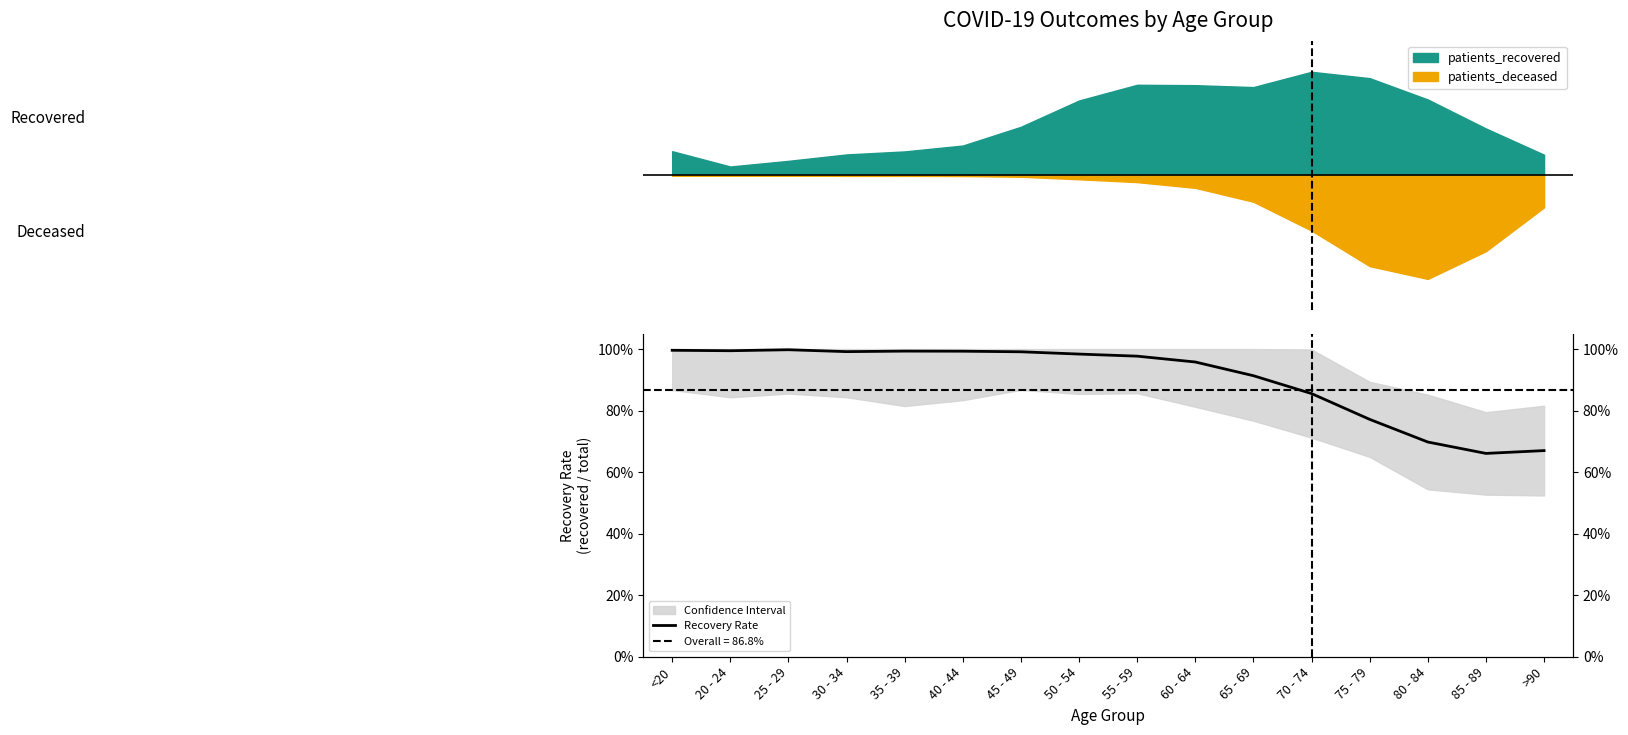

What is the difference between the maximum and minimum values?

0.3